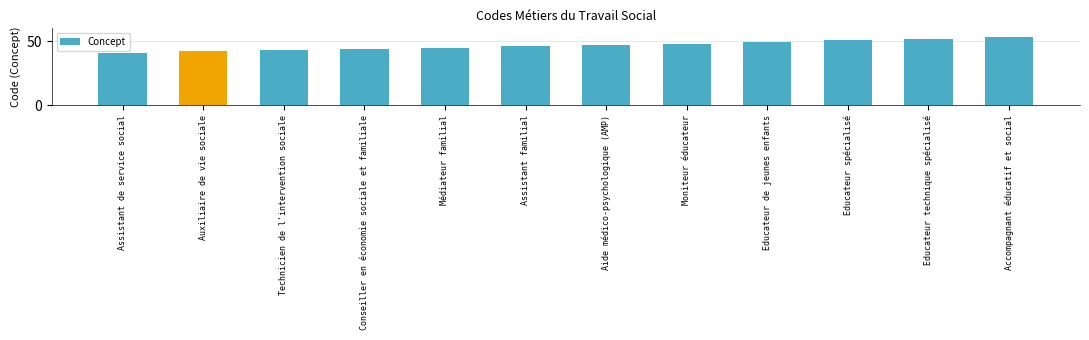

True or false: the data shows 71 at Technicien de l'intervention sociale.

False